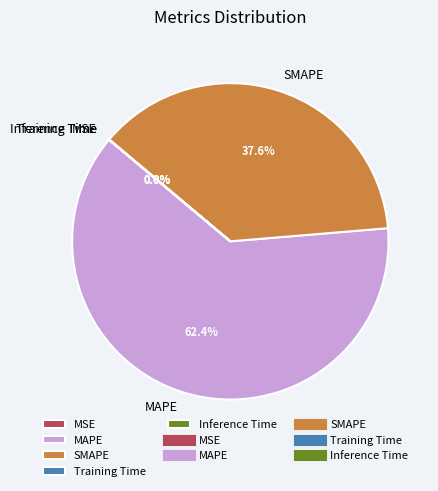

Which category has the biggest portion of the pie?

MAPE